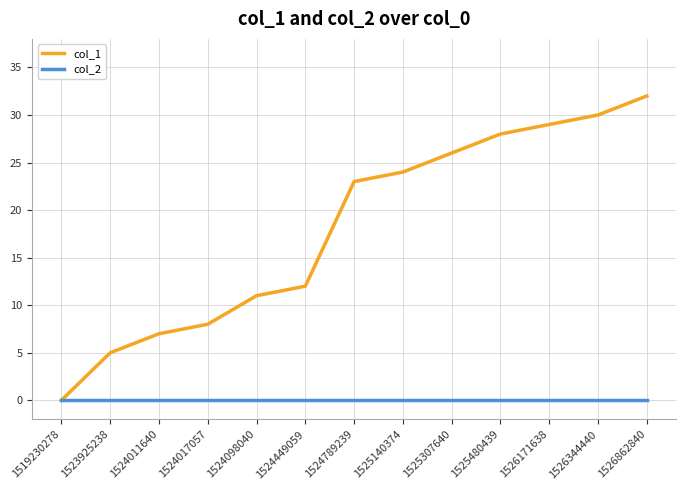

Is the value of col_2 at 1526862840 greater than the value of col_1 at 1526344440?

No